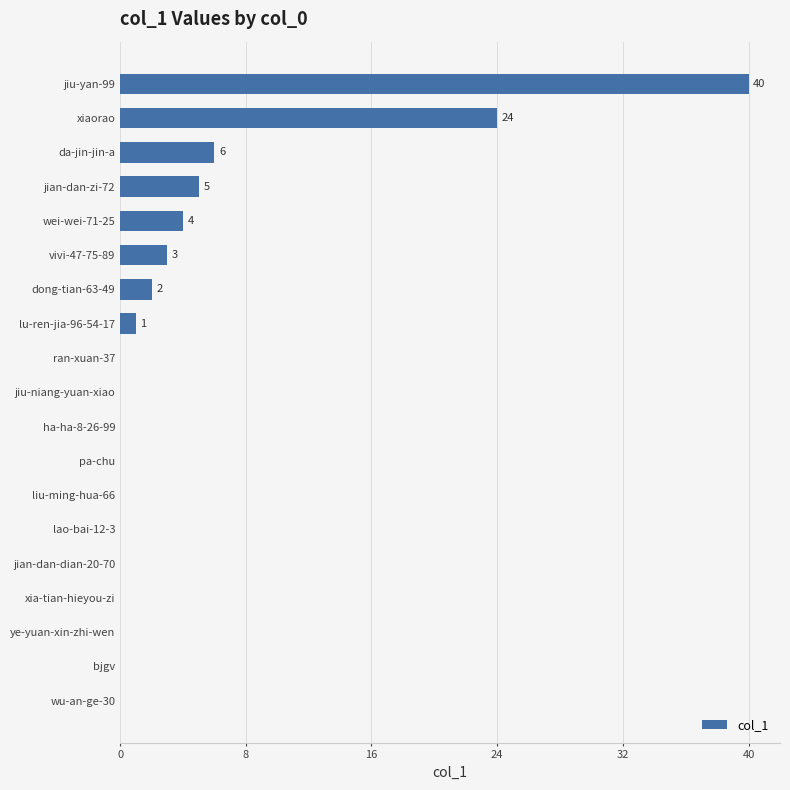

The value at xia-tian-hieyou-zi is -18. True or false?

False